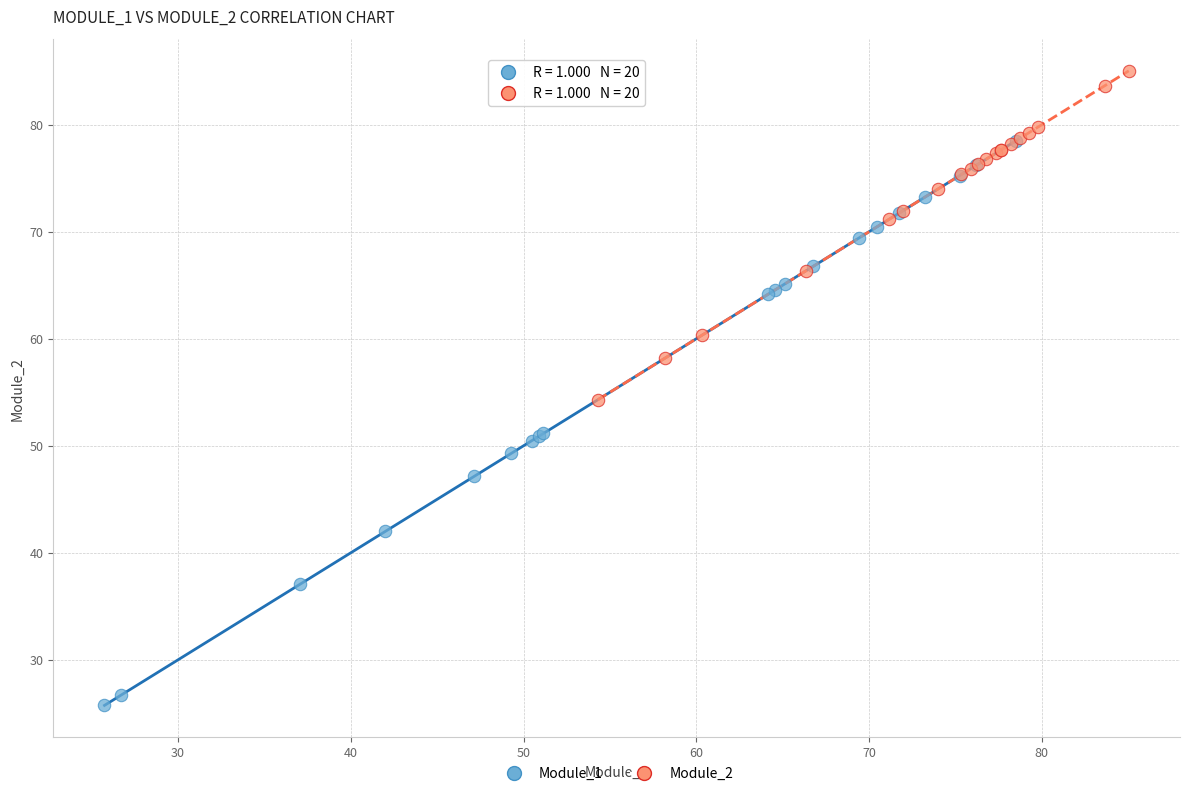

Which series contains the highest Y value?

Module_2